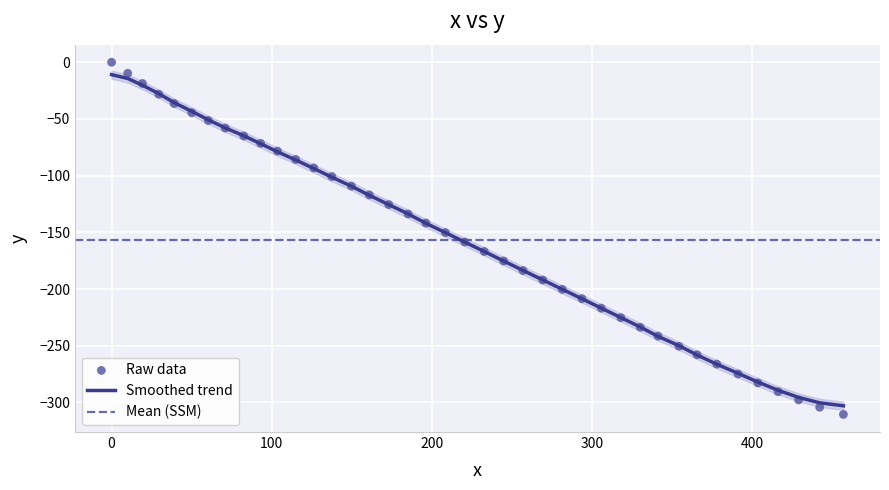

At how many categories does at least one series exceed -123?

16